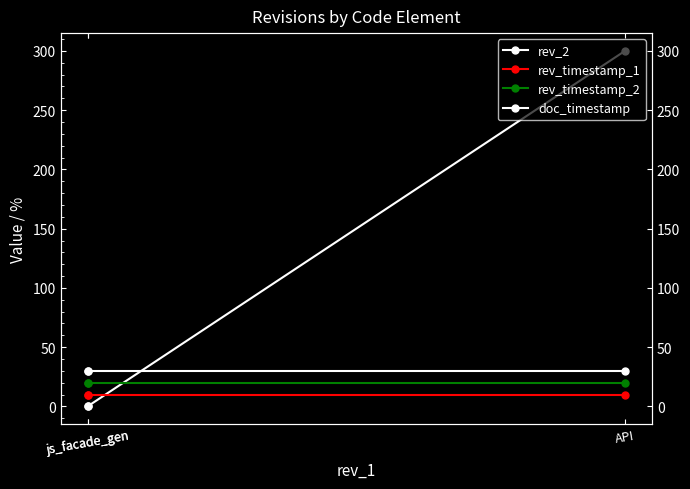

Is it true that doc_timestamp equals 30 at js_facade_gen?

True